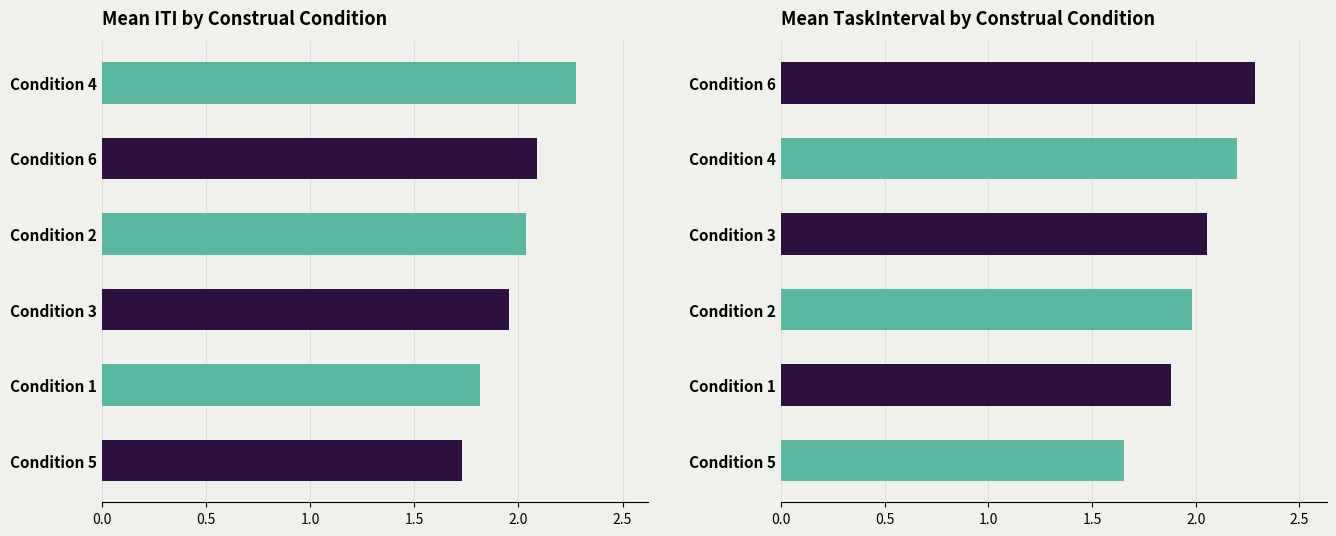

Reading left to right, list all the values displayed in this chart.

Mean ITI: 2.3	2.1	2.0	2.0	1.8	1.7
Mean TaskInterval: 2.3	2.2	2.1	2.0	1.9	1.7